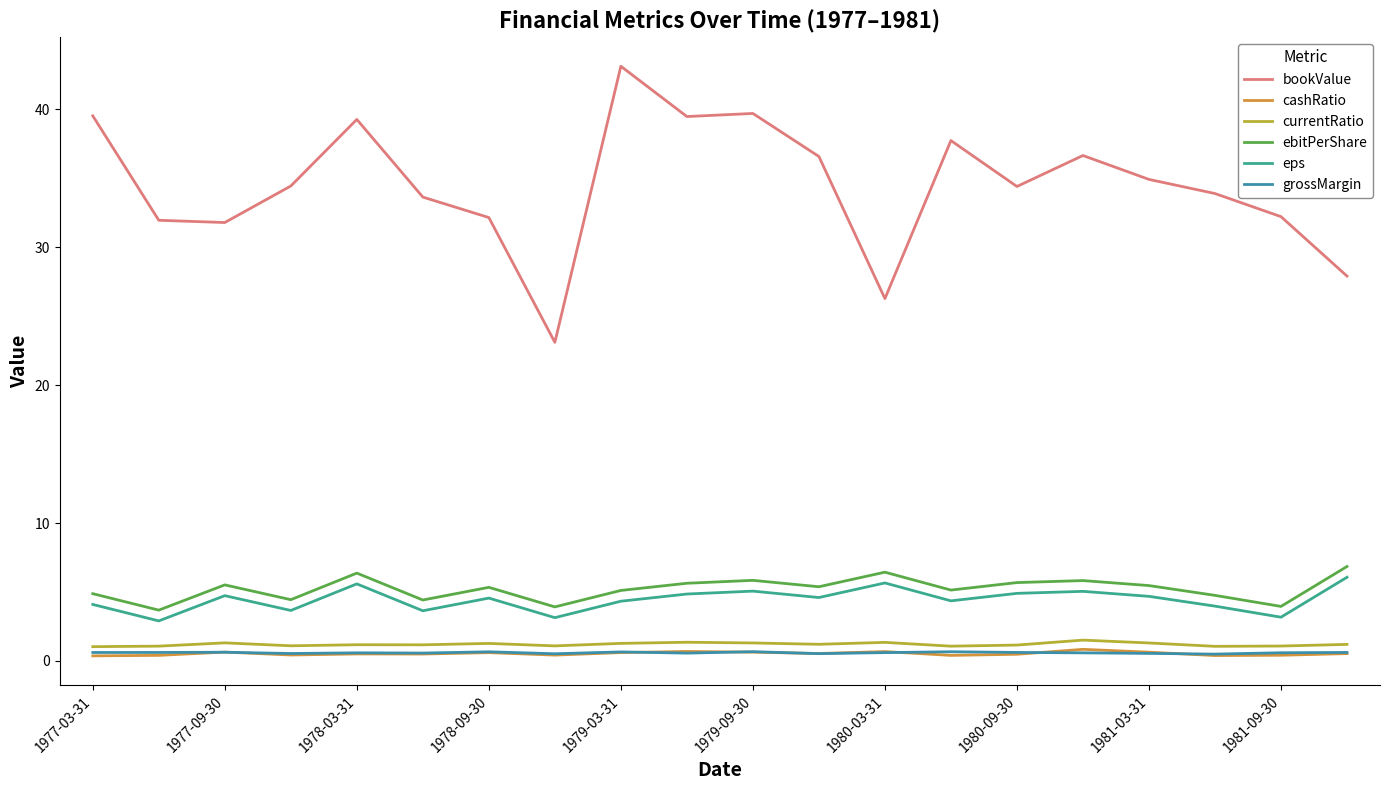

How many interior local valleys does the cashRatio series have?

6